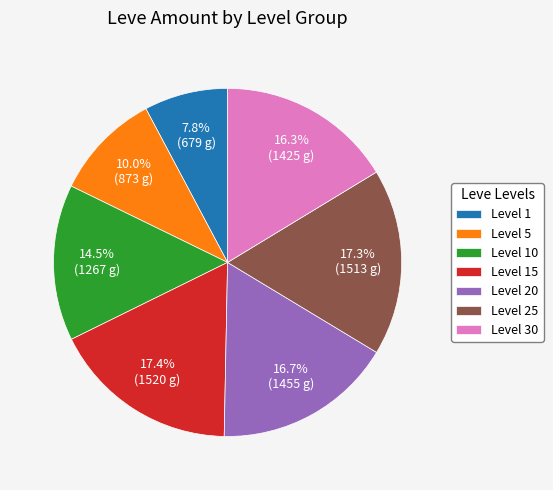

What percentage is NOT represented by Level 20?

83.3%